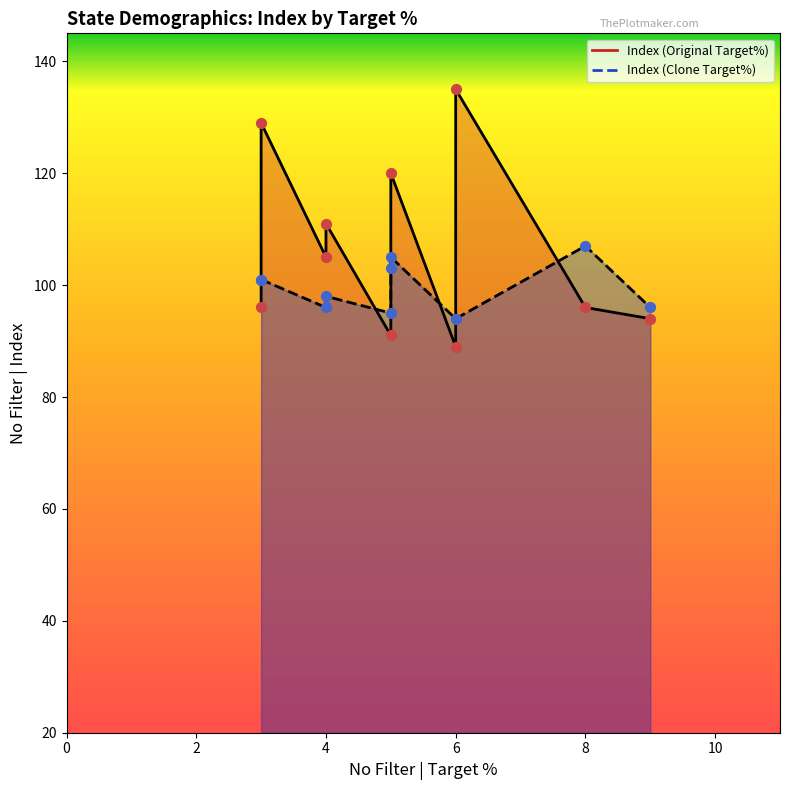

Which series contains the highest Y value?

Index (Original Target%)